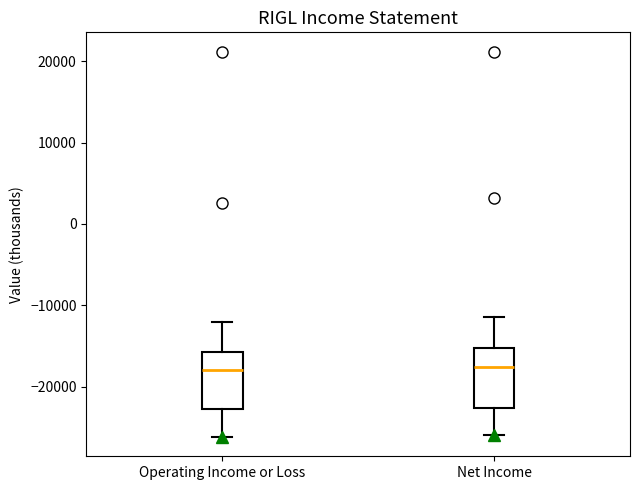

Reading left to right, read every box against the y-axis: the position of its median line, the range the box covers, and the ends of its whiskers. The values are not printed on the chart, so give them approximately, as read against the axis.

Operating Income or Loss: median -18000, box -23000 to -16000, whiskers -26000 to -12000
Net Income: median -18000, box -23000 to -15000, whiskers -26000 to -11000